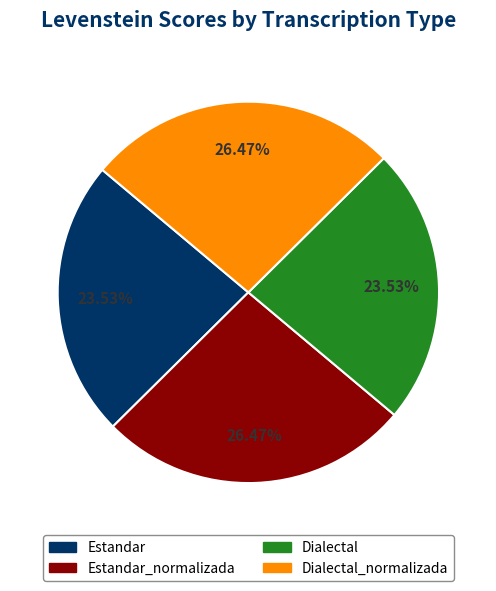

Is there a majority slice in this chart?

No